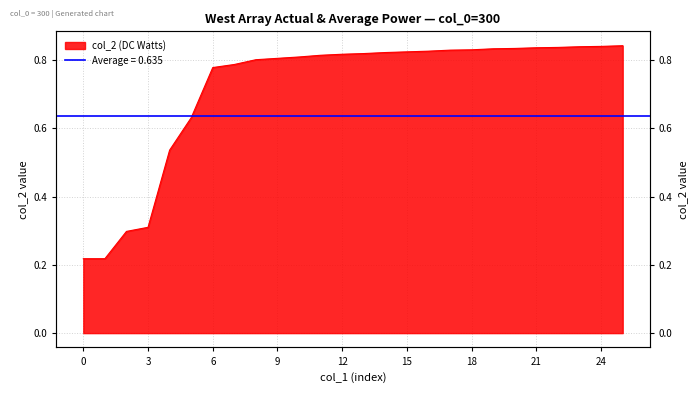

Reading left to right, what are all the values shown in this chart?

0.2	0.2	0.3	0.3	0.5	0.6	0.8	0.8	0.8	0.8	0.8	0.8	0.8	0.8	0.8	0.8	0.8	0.8	0.8	0.8	0.8	0.8	0.8	0.8	0.8	0.8